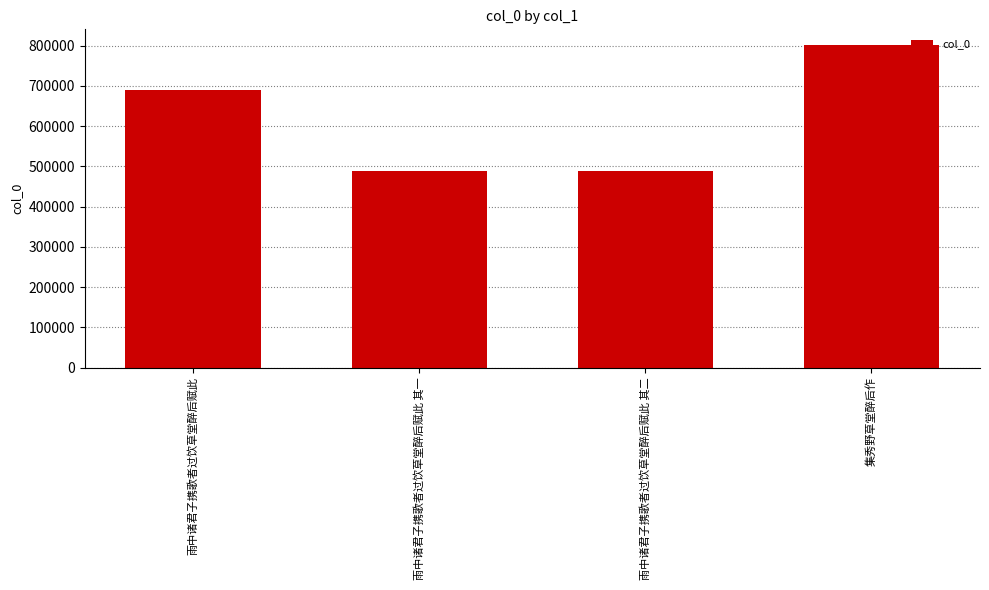

Which category has the highest value across all series?

集秀野草堂醉后作